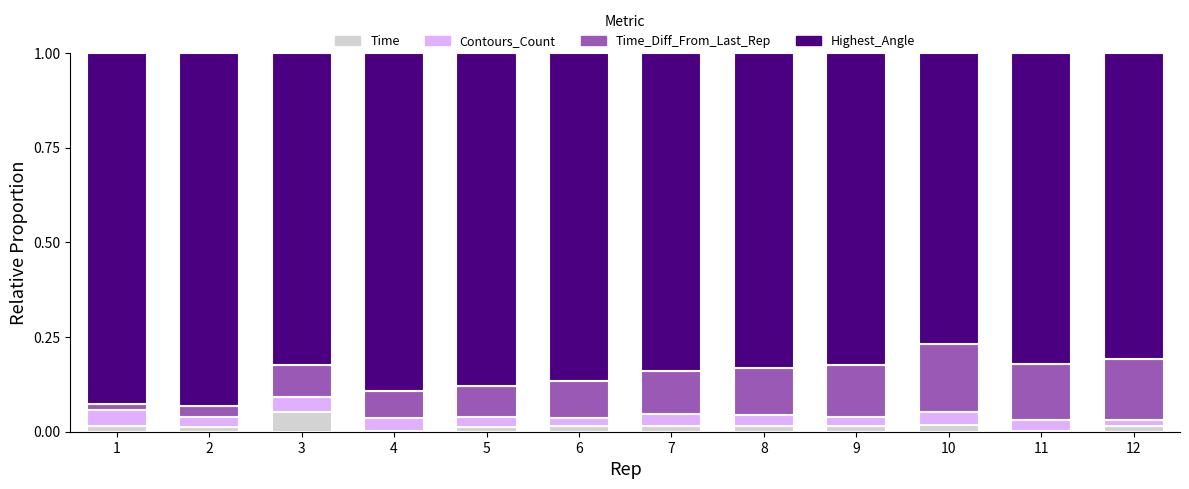

Rank the categories by Time_Diff_From_Last_Rep value from lowest to highest.

1, 2, 4, 5, 3, 6, 7, 8, 9, 11, 12, 10